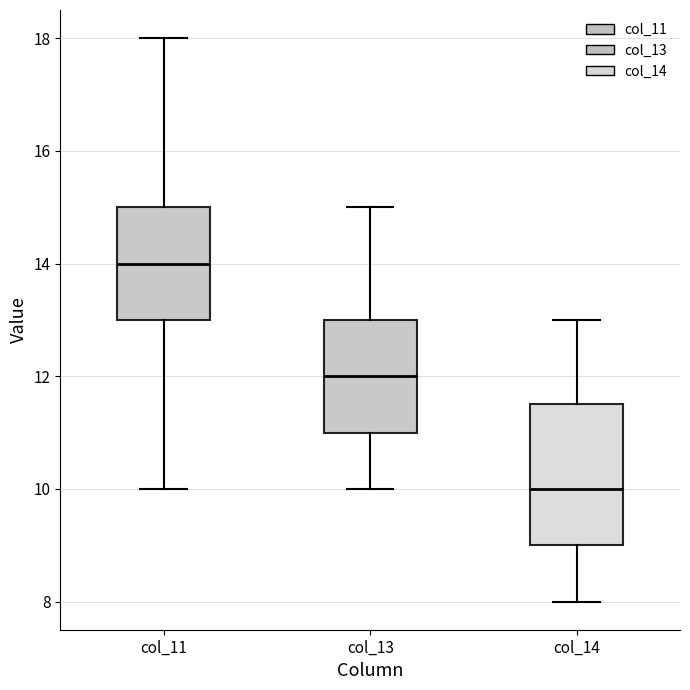

Where does the upper whisker of the box for col_14 end on the y-axis? The values are not printed on the chart, so give them approximately, as read against the axis.

13.0